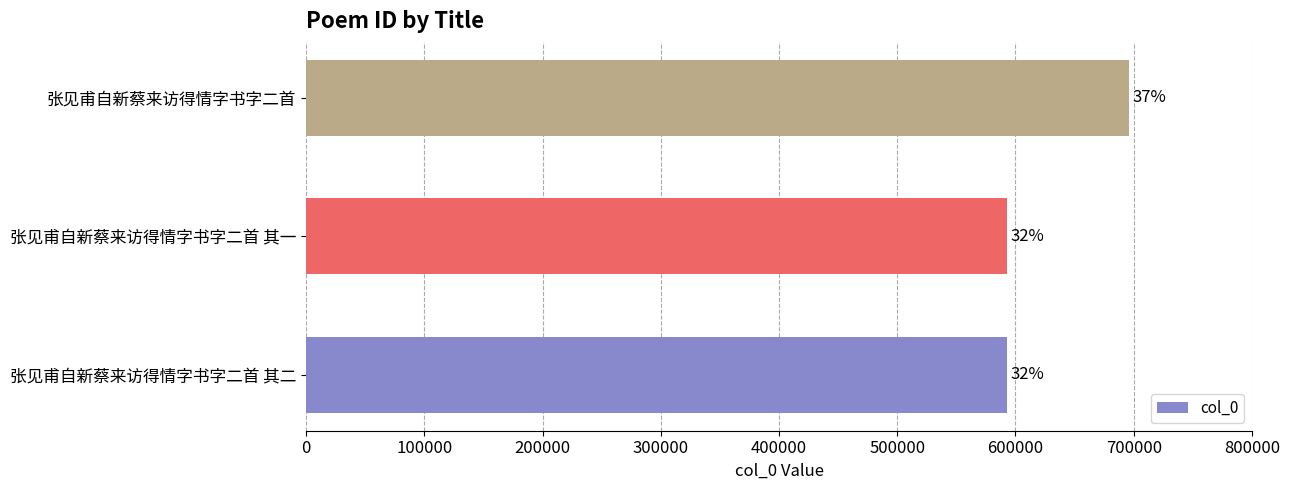

Does the chart contain any negative values?

No